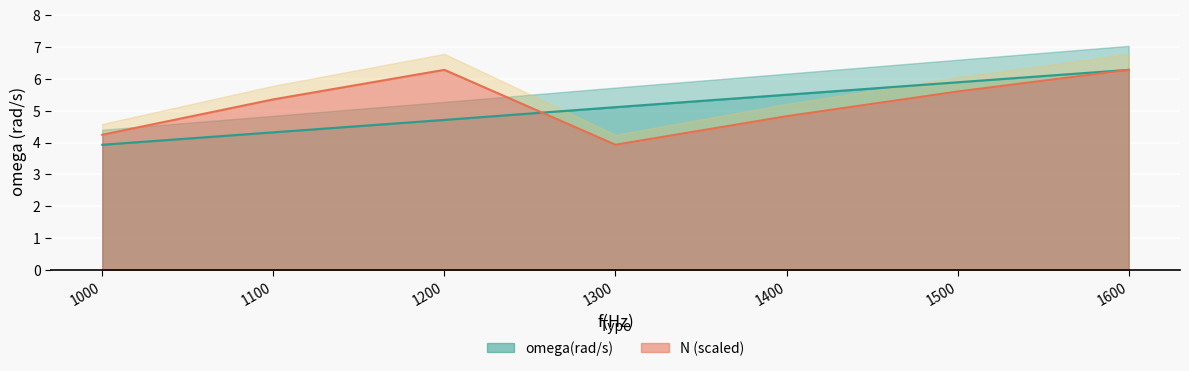

How many lines are shown in the chart?

2